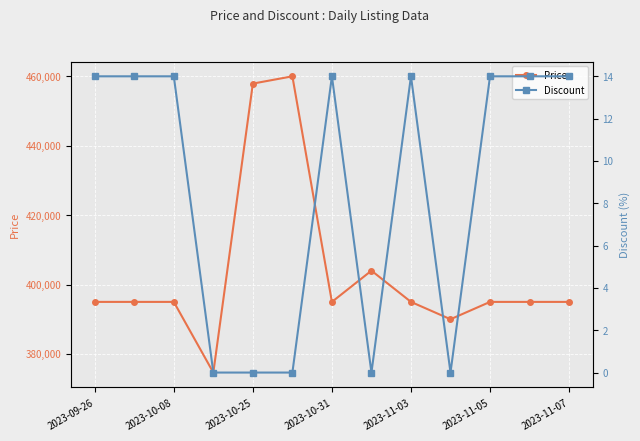

What is the lowest value of the Price series?

374640